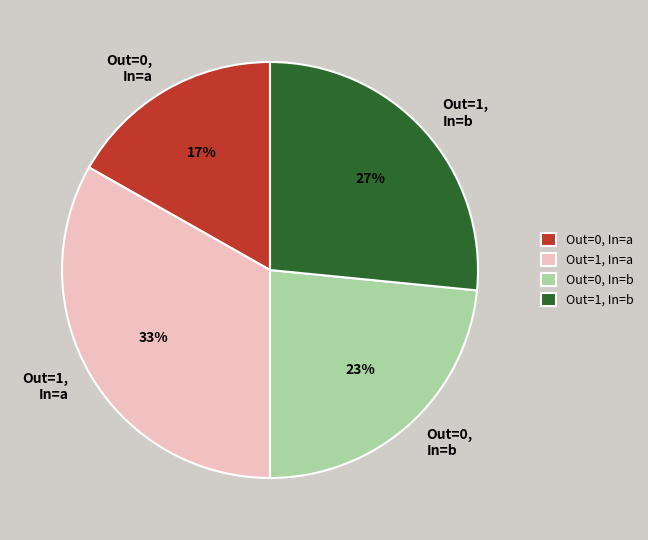

True or false: Out=0, In=b accounts for 23% of the total.

True